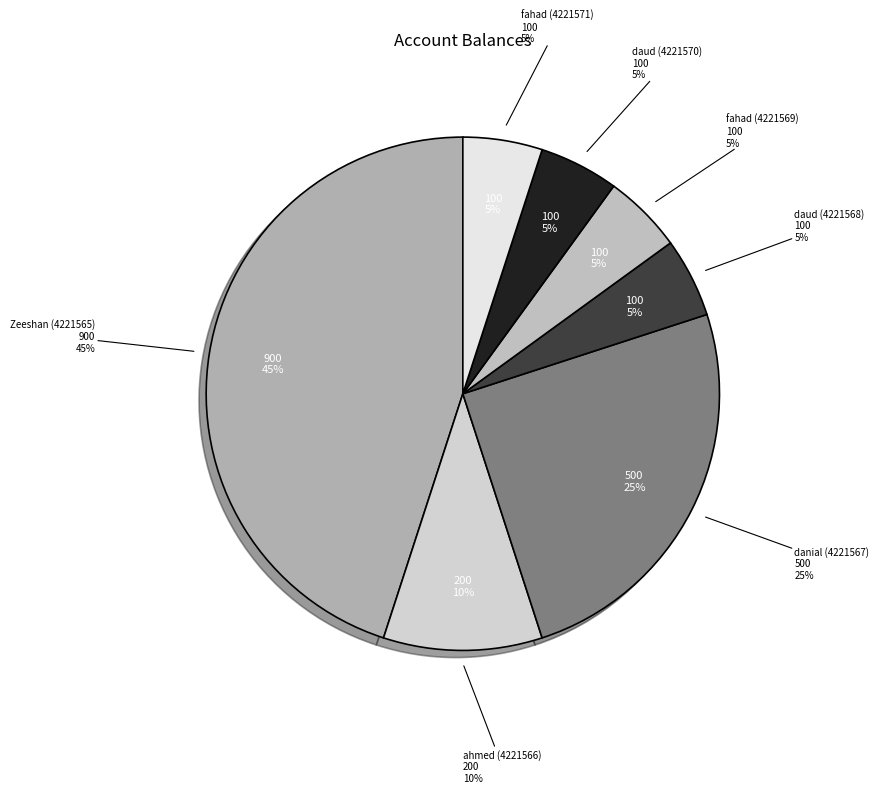

Does fahad (4221569) account for over 50% of the chart?

No